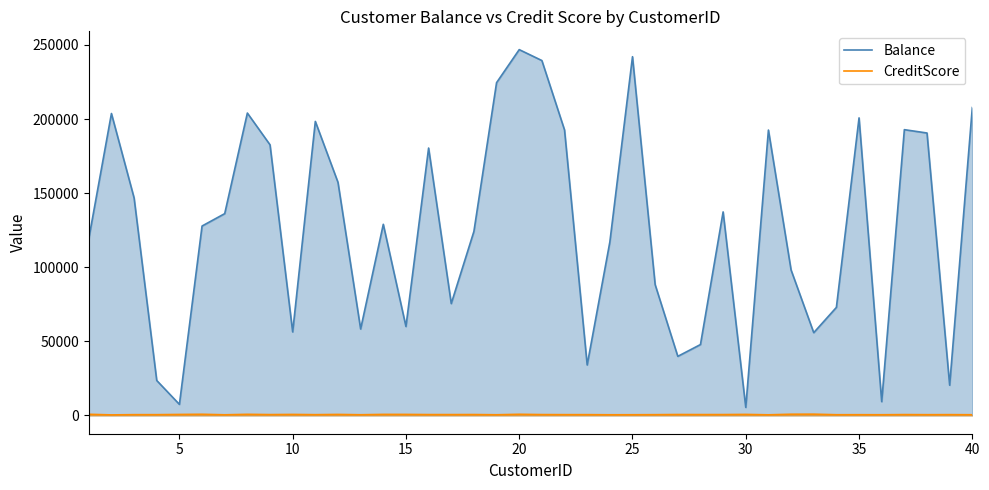

Reading right to left, transcribe all the data shown in this chart.

Balance: 207759.1	20385.3	190574.2	192830.2	9295.3	200786.0	72899.2	55839.6	98142.3	192565.4	5425.4	137337.1	47828.1	39874.1	88252.4	242071.4	116986.8	34050.8	192616.6	239474.7	246840.4	224549.1	124186.1	75466.4	180430.7	60006.9	128968.4	58317.8	157278.9	198399.3	56345.7	182609.2	204042.0	136165.0	127812.9	7463.4	23572.0	146780.5	203737.4	119274.9
CreditScore: 470.0	534.0	505.0	568.0	462.0	488.0	475.0	849.0	806.0	416.0	686.0	583.0	574.0	618.0	511.0	464.0	443.0	524.0	528.0	571.0	765.0	450.0	596.0	569.0	579.0	684.0	698.0	464.0	672.0	519.0	671.0	570.0	741.0	432.0	777.0	659.0	516.0	519.0	365.0	764.0